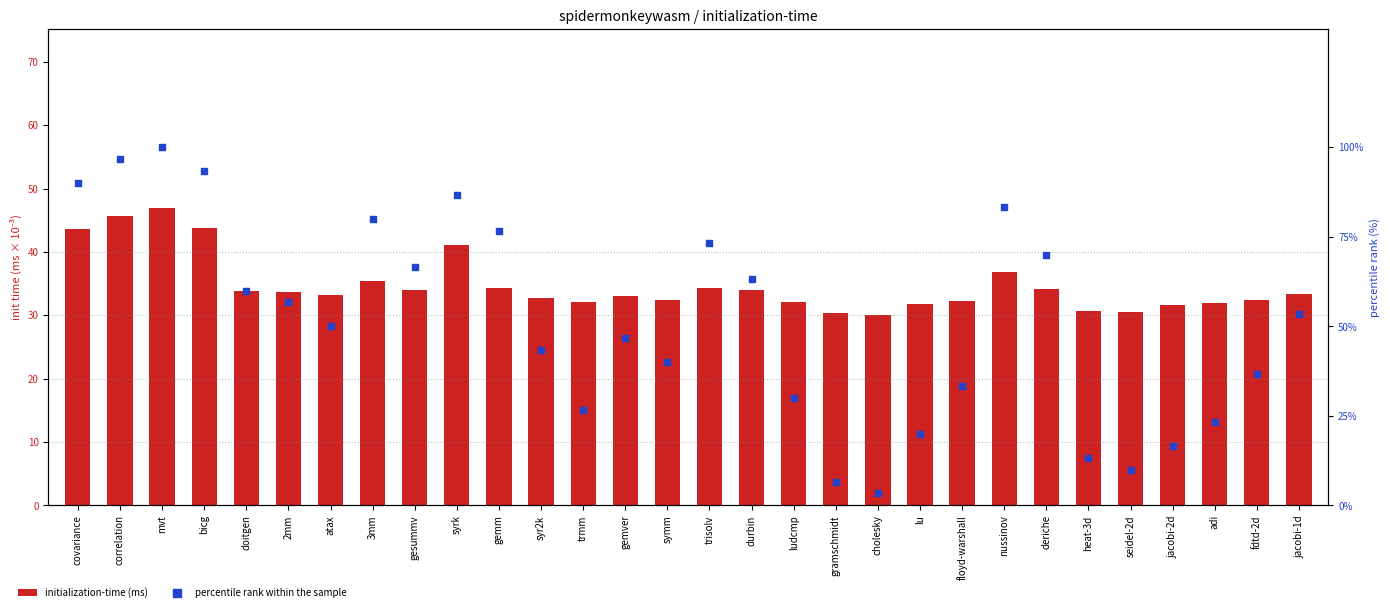

At how many categories does at least one series exceed 76?

8